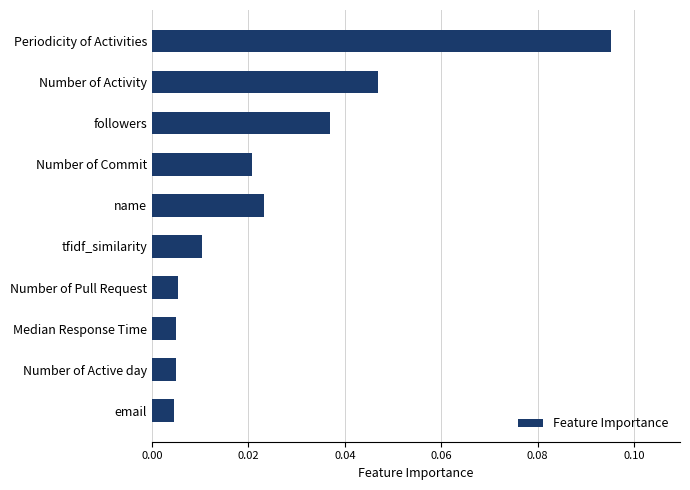

What is the label of the 2nd bar from the bottom?

Number of Active day